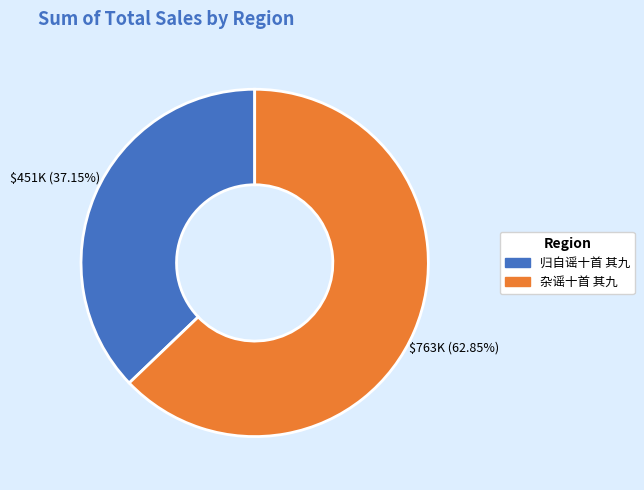

Which has a higher value, 归自谣十首 其九 or 杂谣十首 其九?

杂谣十首 其九